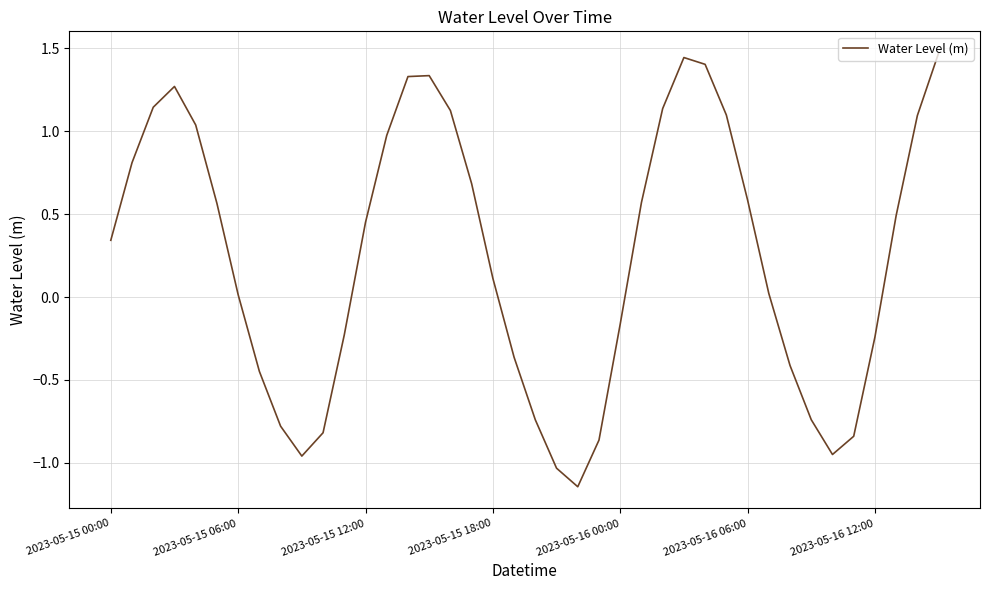

What is the difference between the maximum and minimum values?

2.6